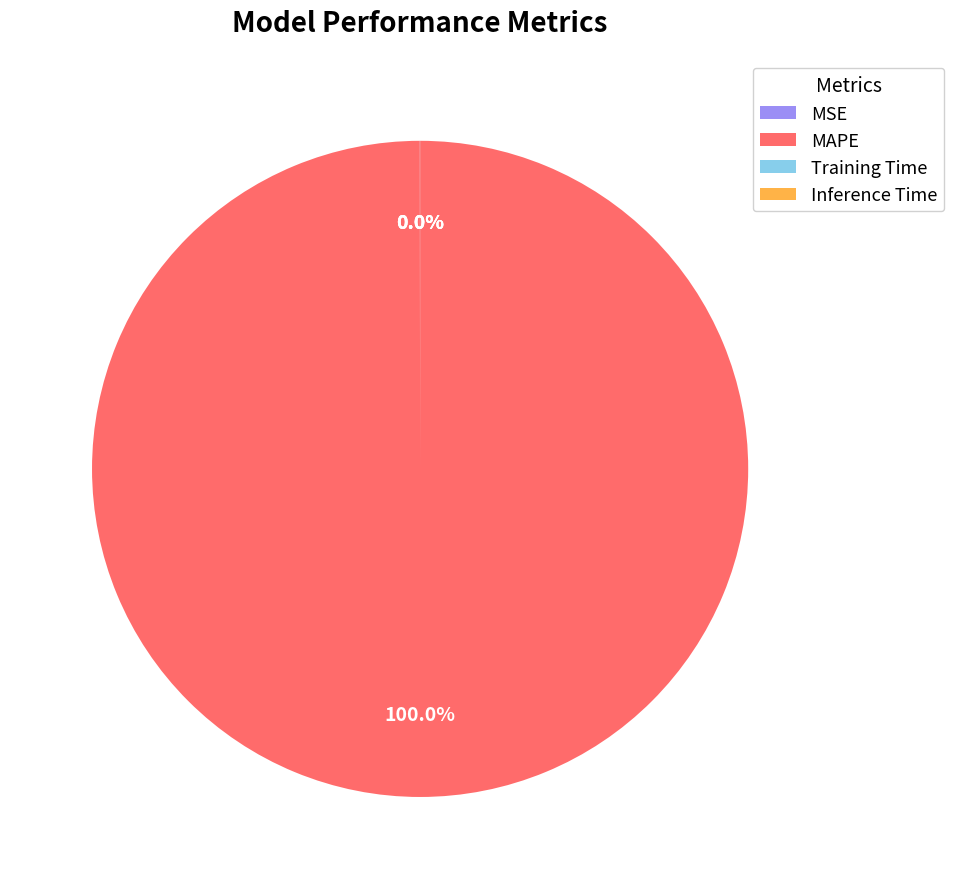

Is there any slice that represents more than half of the pie?

Yes